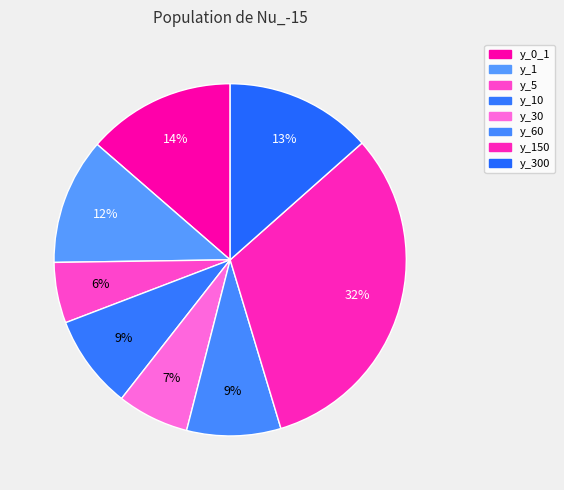

How many slices are in this pie chart?

8